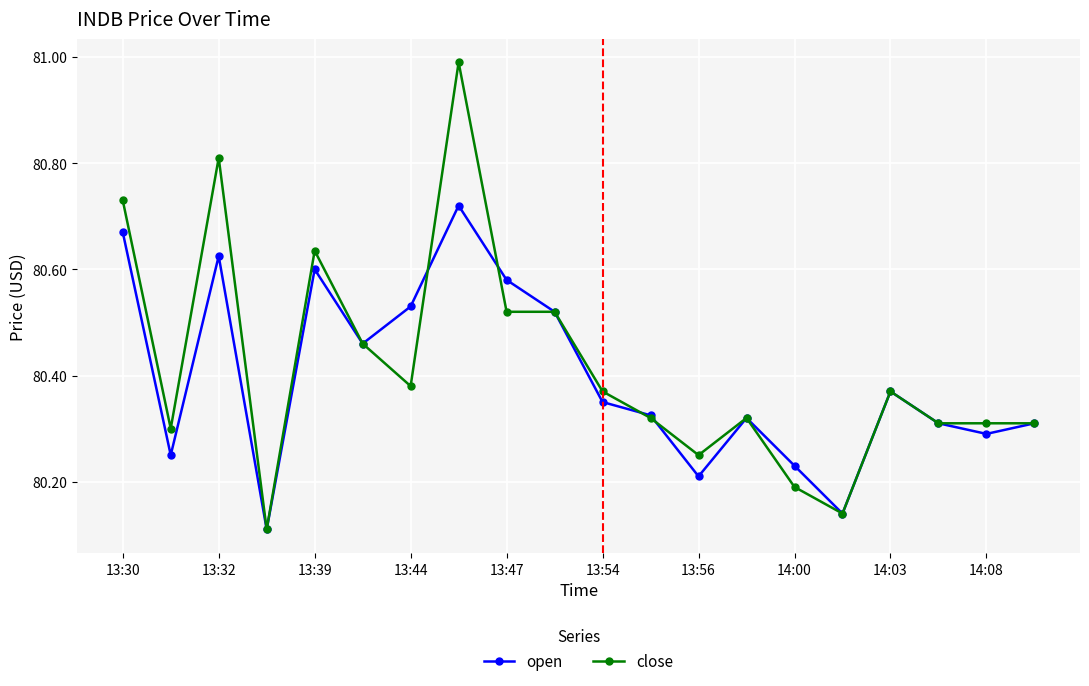

True or false: open has more than 0 points higher than both neighbors.

True